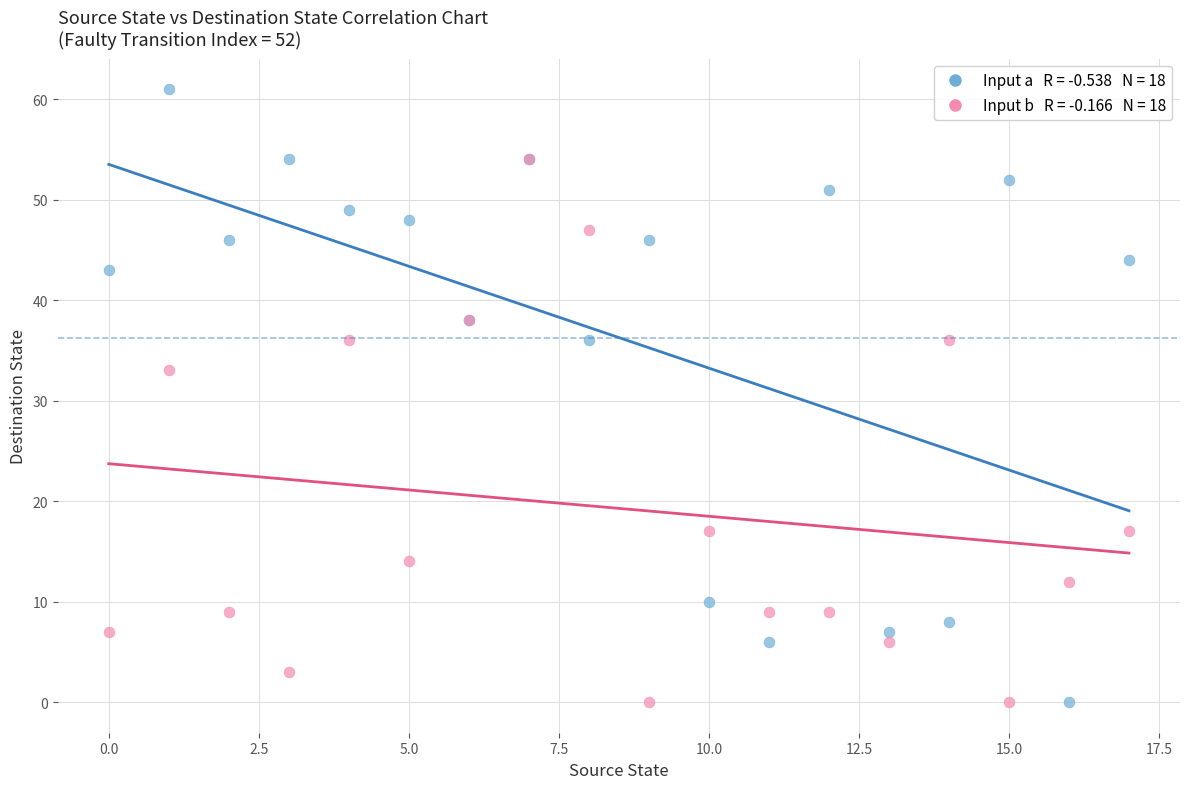

Across all series, what Y value is closest to 30?

33